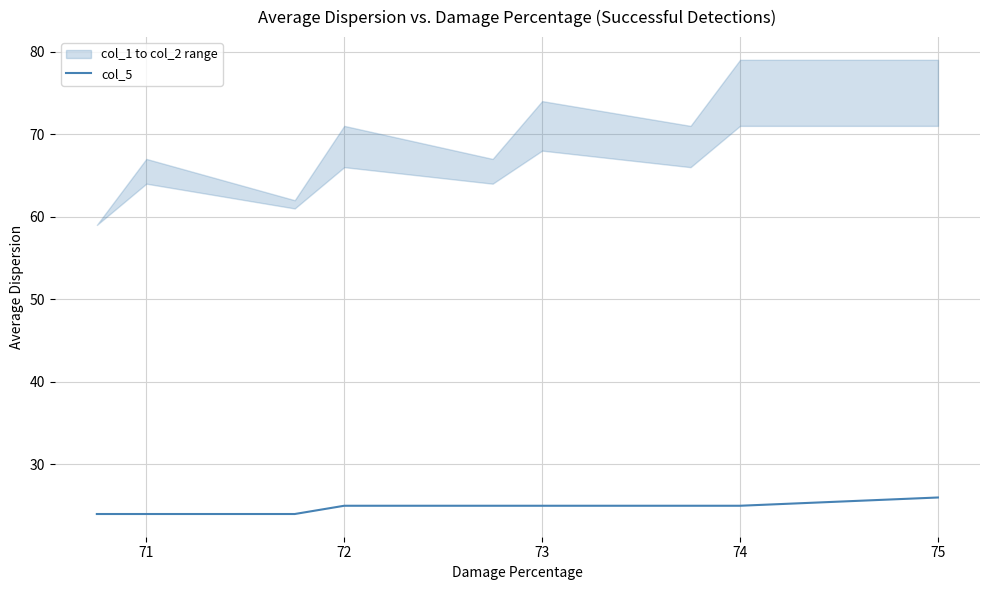

What is the value of the 7th point from the left?

25